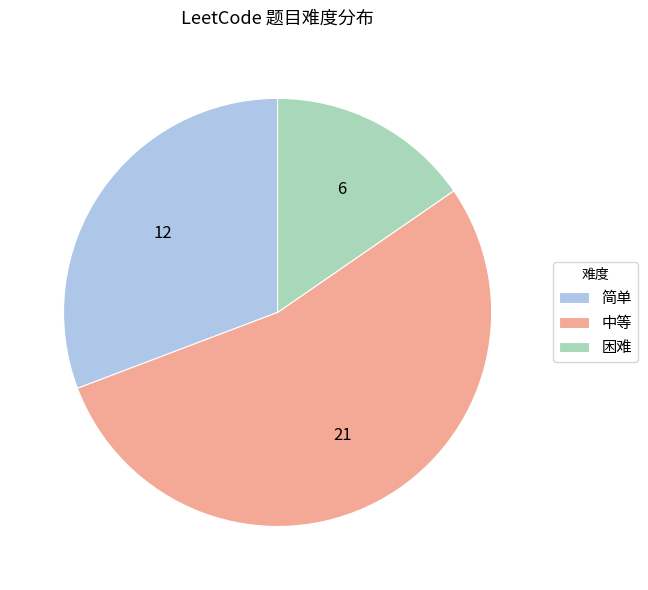

Approximately how many times larger is the value at 简单 compared to 中等?

0.6